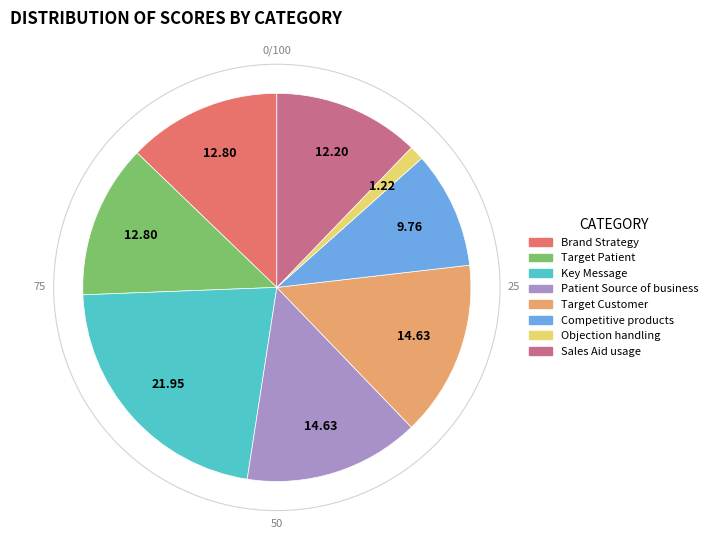

Does Key Message account for over 50% of the chart?

No